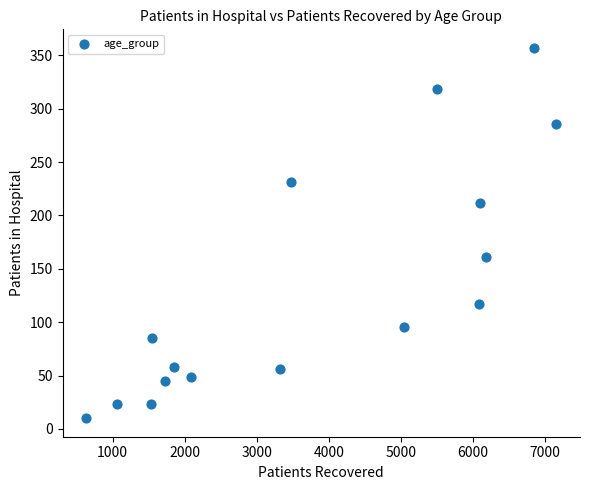

What Y value in the scatter plot is closest to 183?

161